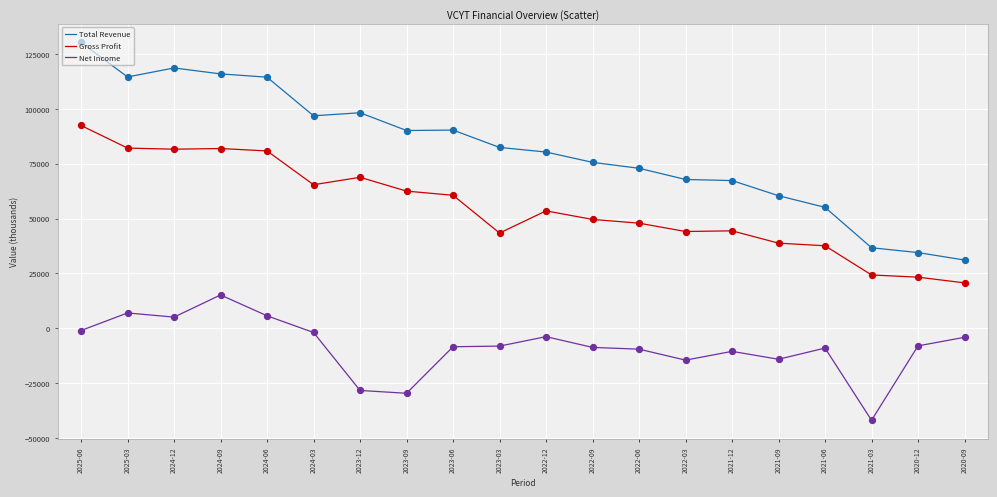

What are all the series names shown in the legend?

Total Revenue, Gross Profit, Net Income